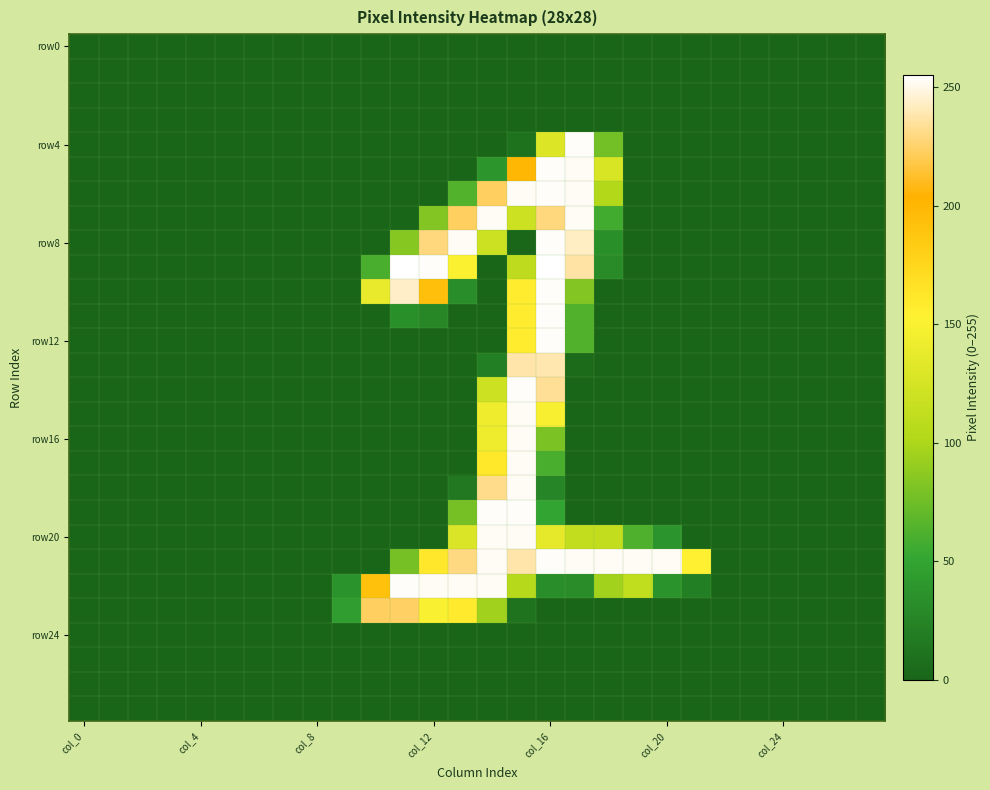

Count the number of data series in this chart.

28